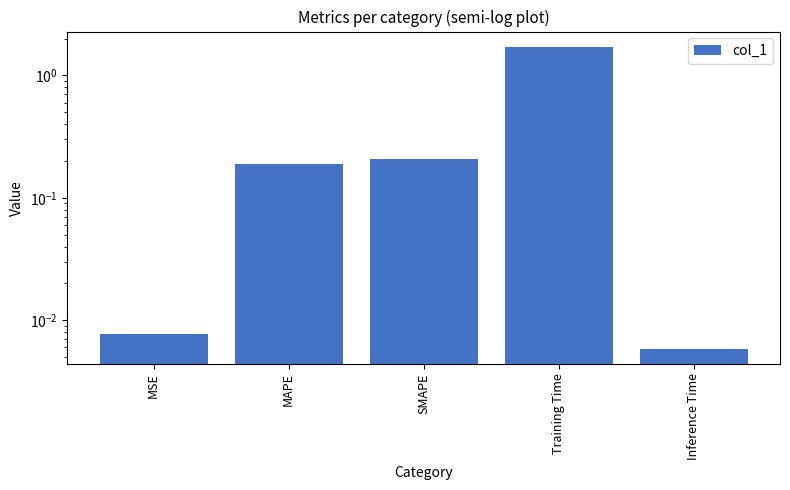

The chart shows a value of 0.1 at SMAPE. True or false?

False